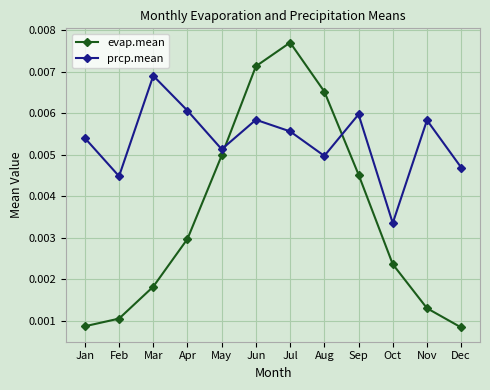

Is the value of evap.mean at Feb greater than the value of prcp.mean at Apr?

No